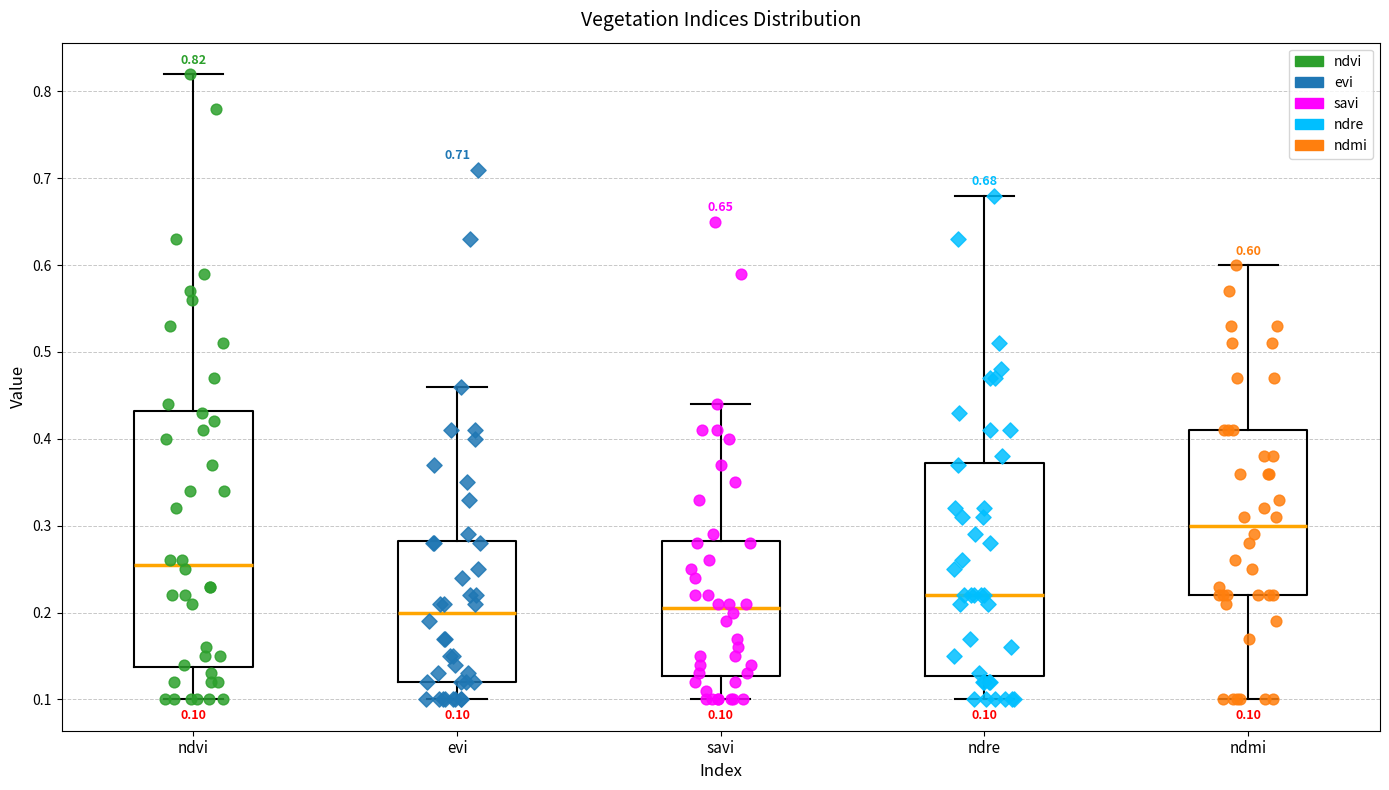

Comparing the boxes themselves (not the whiskers), which one is the tallest?

ndvi